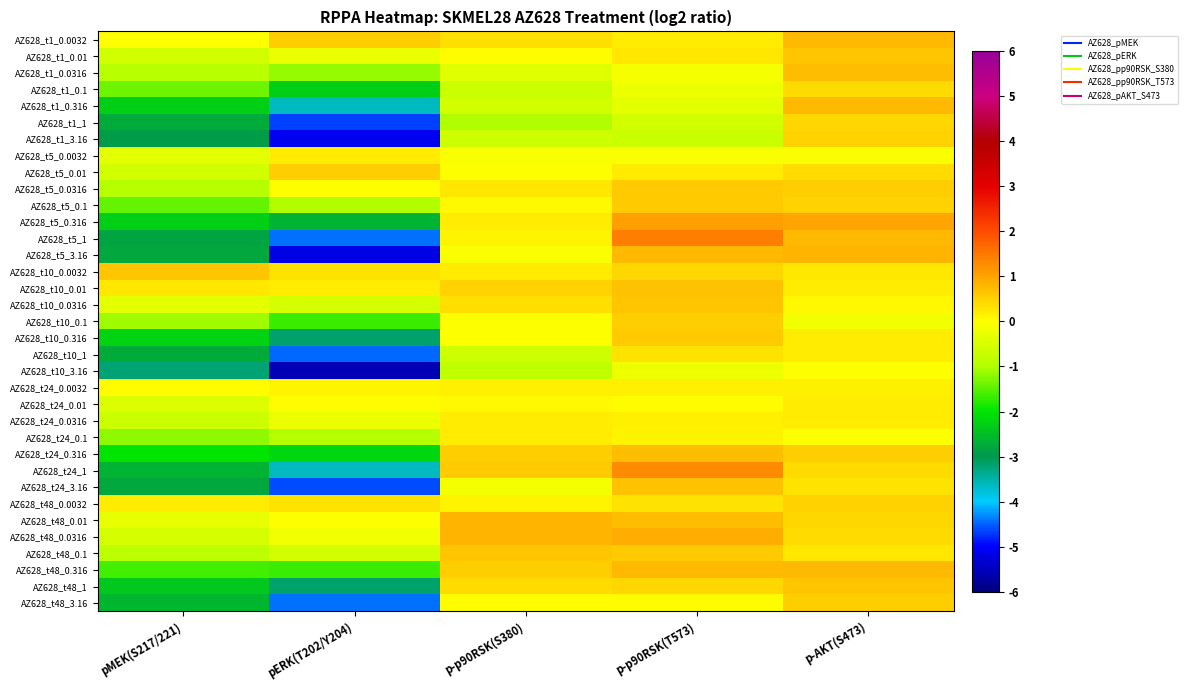

What is the difference between the highest and lowest values at p-p90RSK(S380)?

1.8